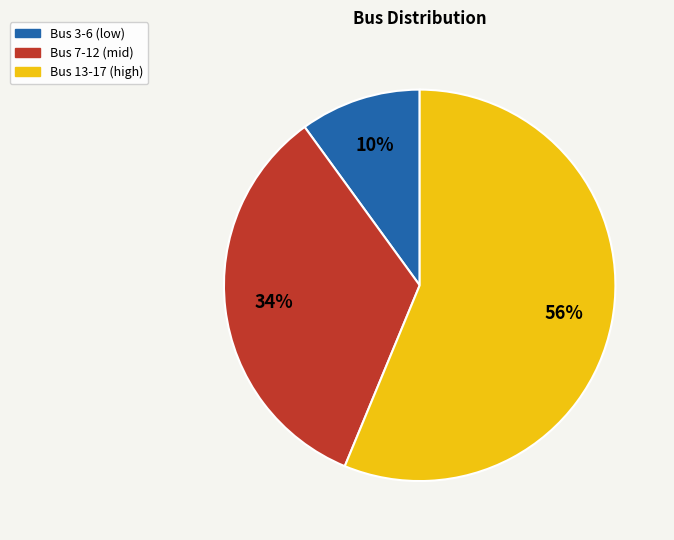

To the nearest percent, what is the average slice percentage?

33%